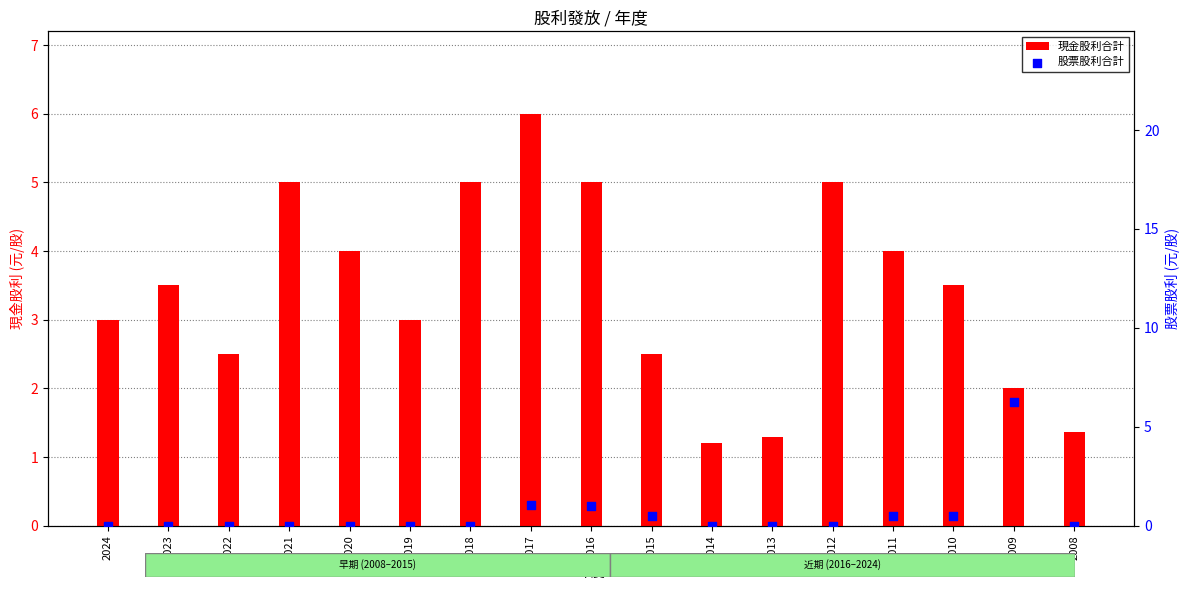

At how many categories does at least one series exceed 5?

2